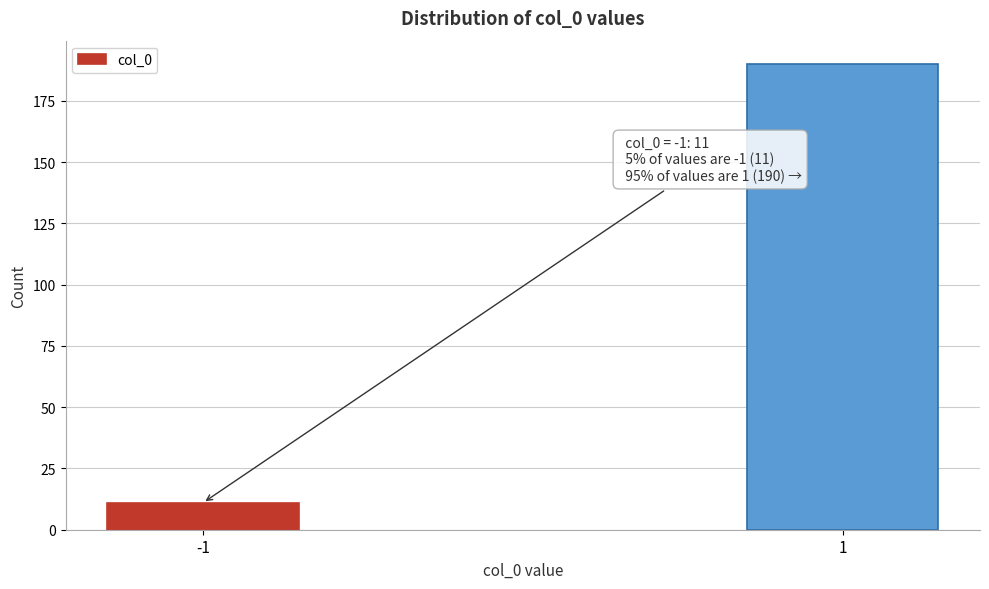

Reading left to right, what are all the values shown in this chart?

-1=11	1=190